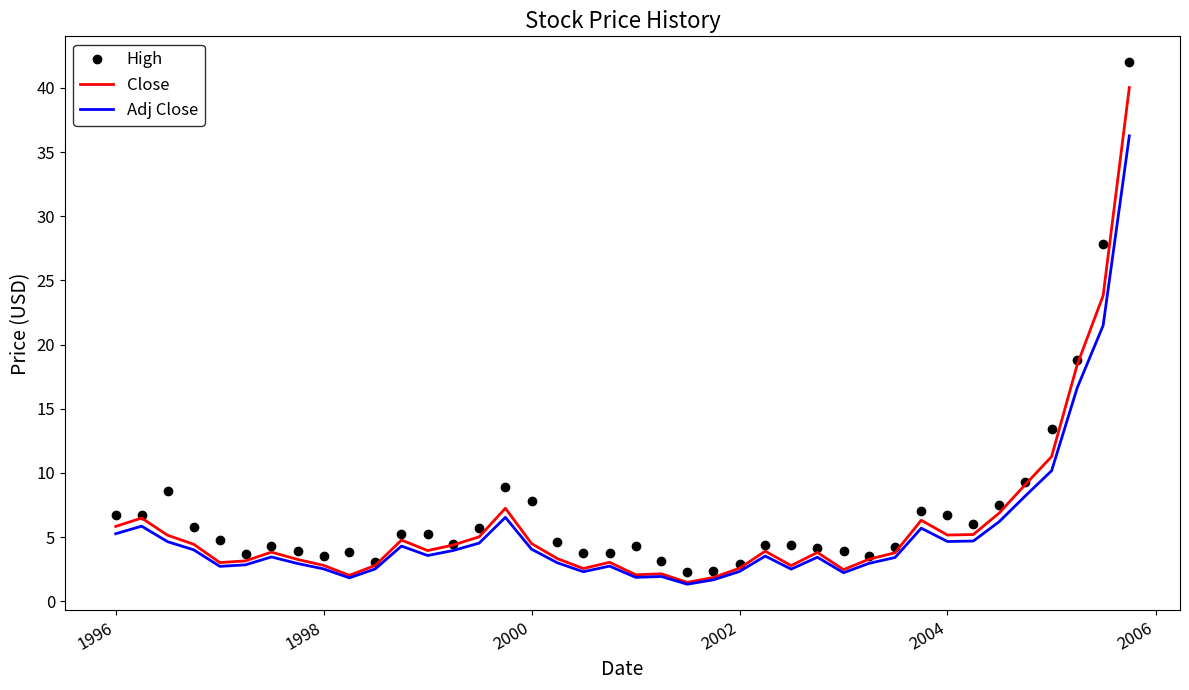

What is the maximum value for High?

42.0